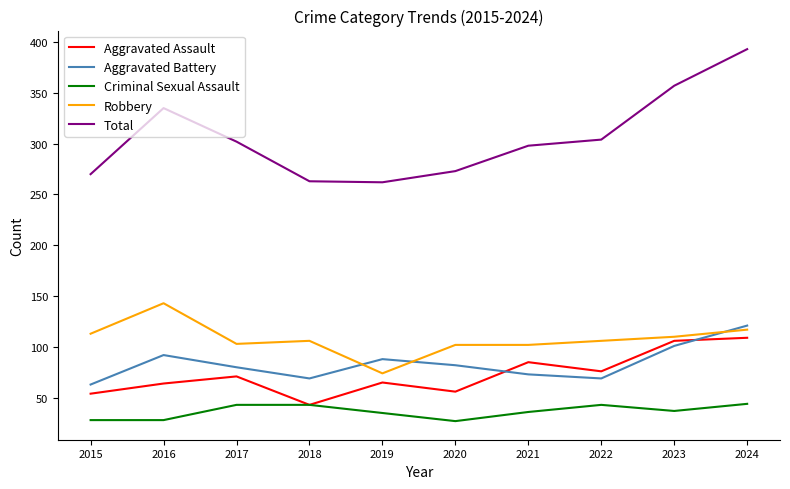

What is the sum of the Criminal Sexual Assault values at 2017 and 2019?

78